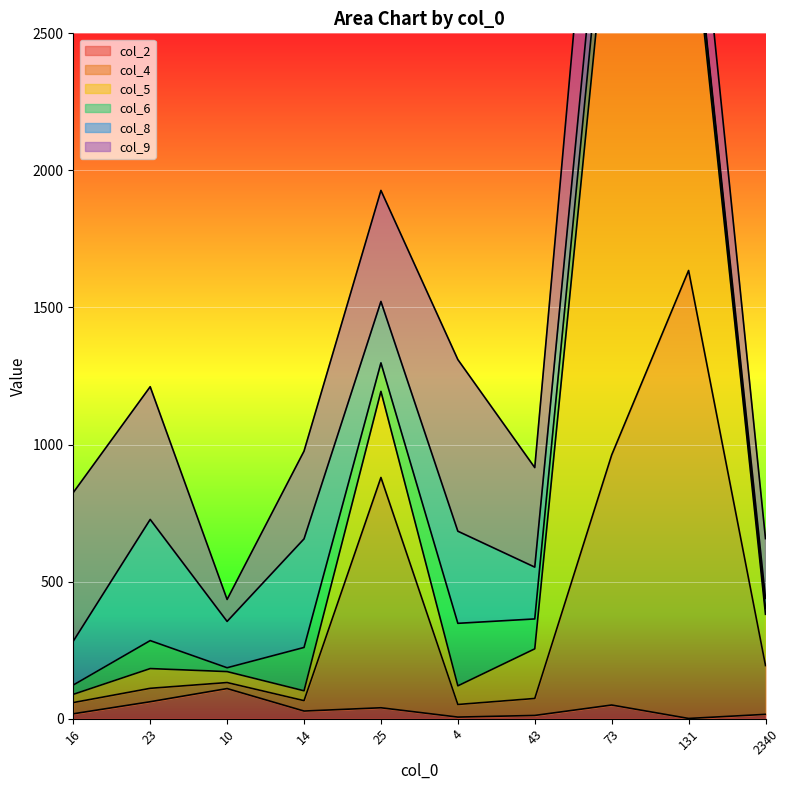

What is the difference between the maximum and minimum values in the col_6 series?

214